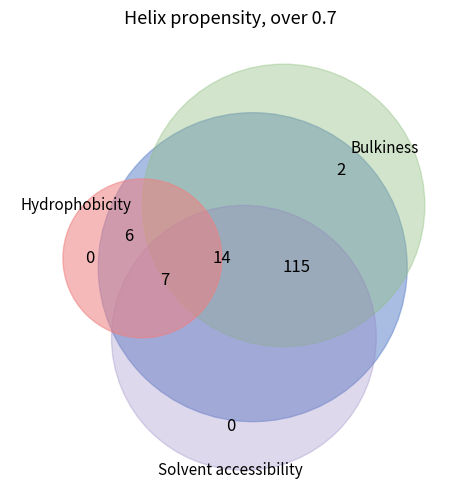

The @HOU slice represents 1% of the pie. True or false?

False